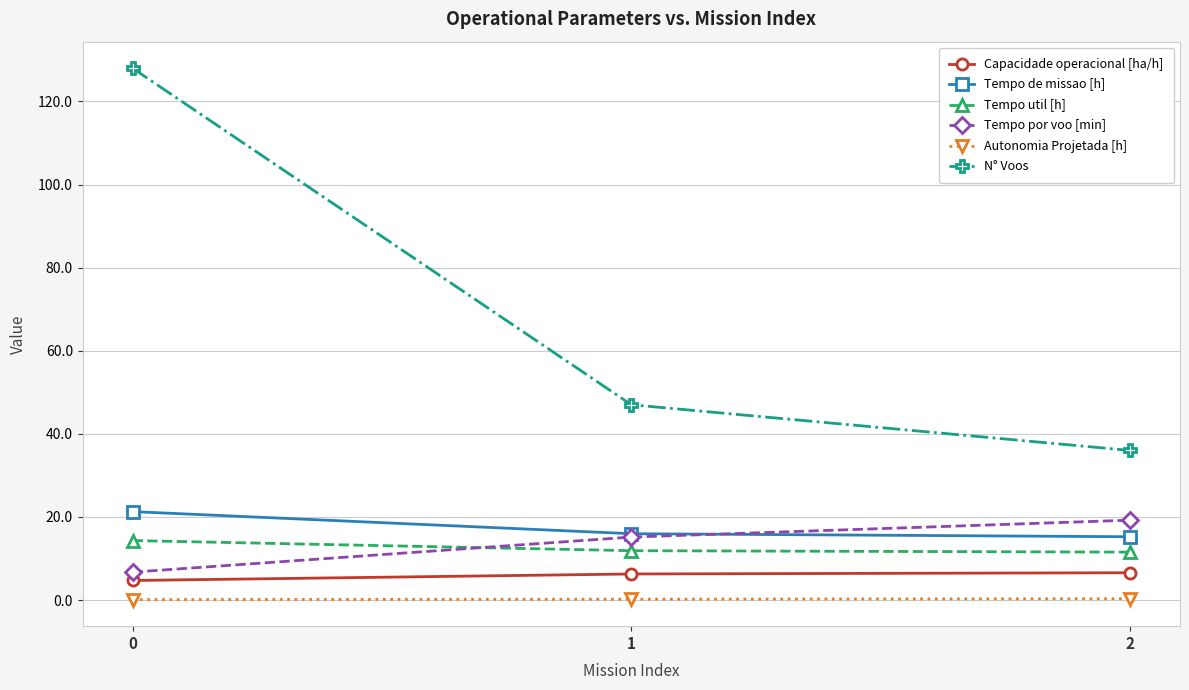

What is the highest value of the Tempo util [h] series?

14.3